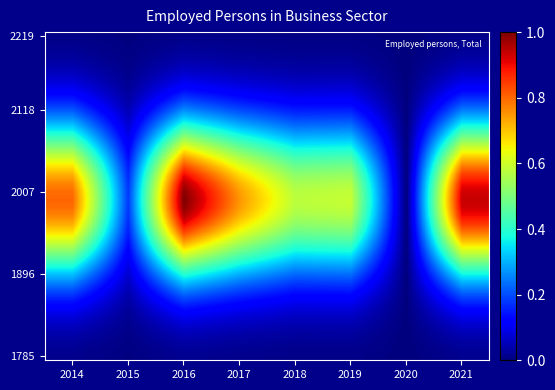

What is the maximum value shown in the chart?

1.0